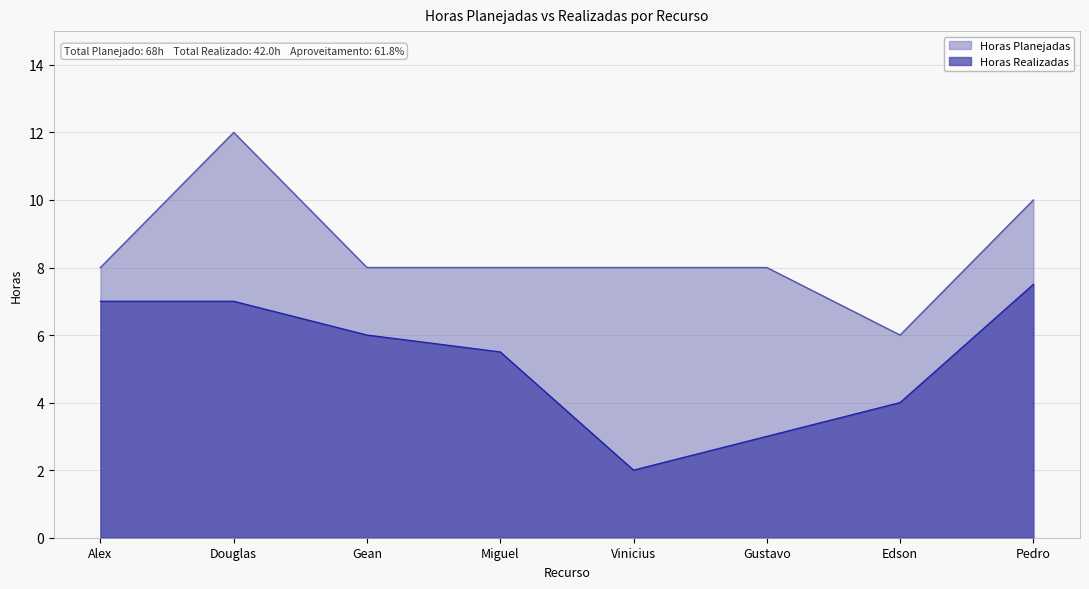

What is the total value across all series at Miguel?

13.5